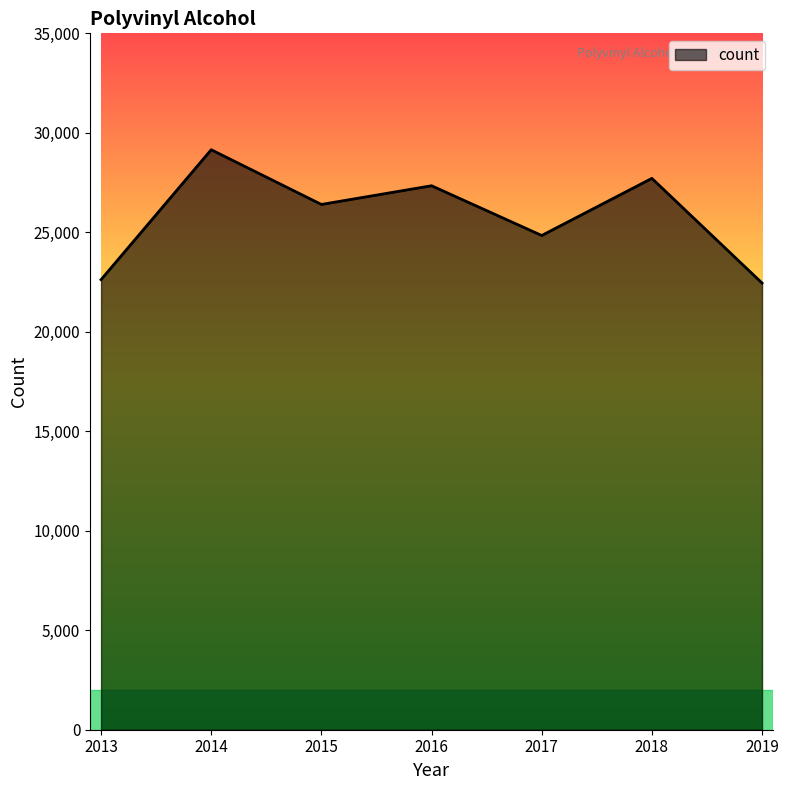

True or false: the data shows 29150 at 2014.

True